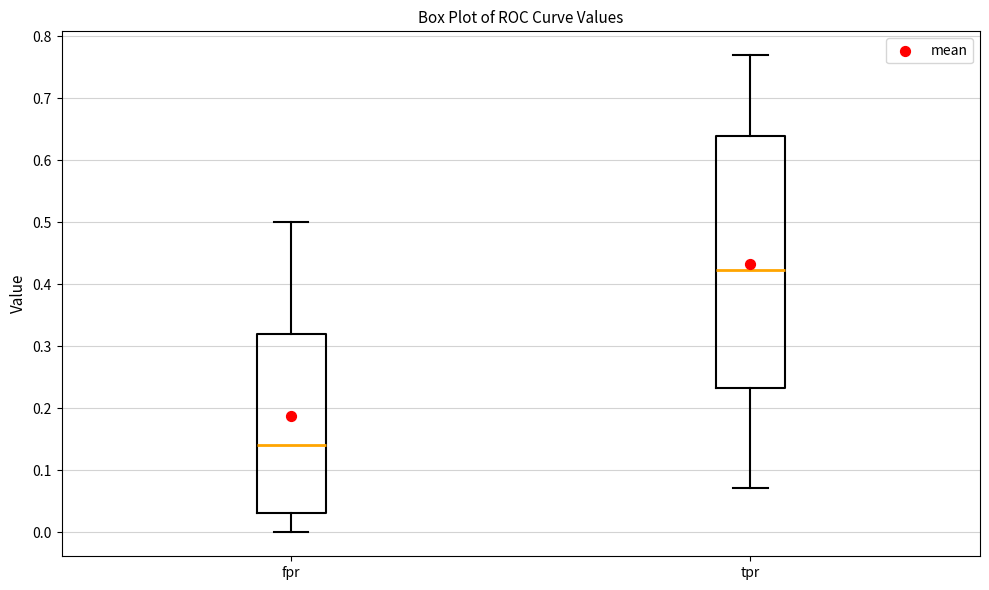

Reading left to right, transcribe this box plot: for each box, give where its median line is, the range the box spans, and where its two whiskers end, as read against the y-axis. The values are not printed on the chart, so give them approximately, as read against the axis.

fpr: median 0.14, box 0.03 to 0.32, whiskers 0.00 to 0.50
tpr: median 0.42, box 0.23 to 0.64, whiskers 0.07 to 0.77